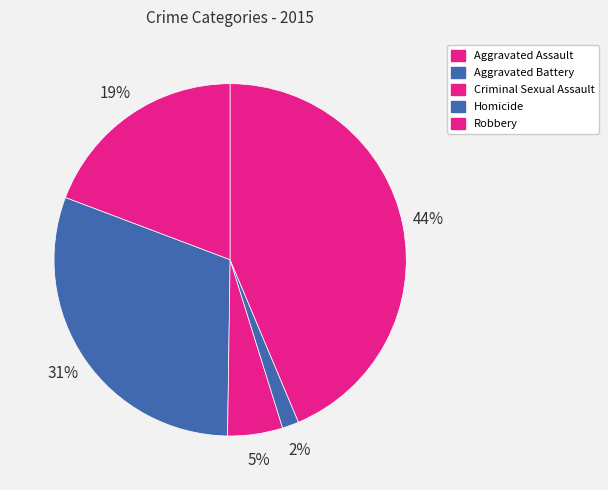

How many segments does this pie chart have?

5